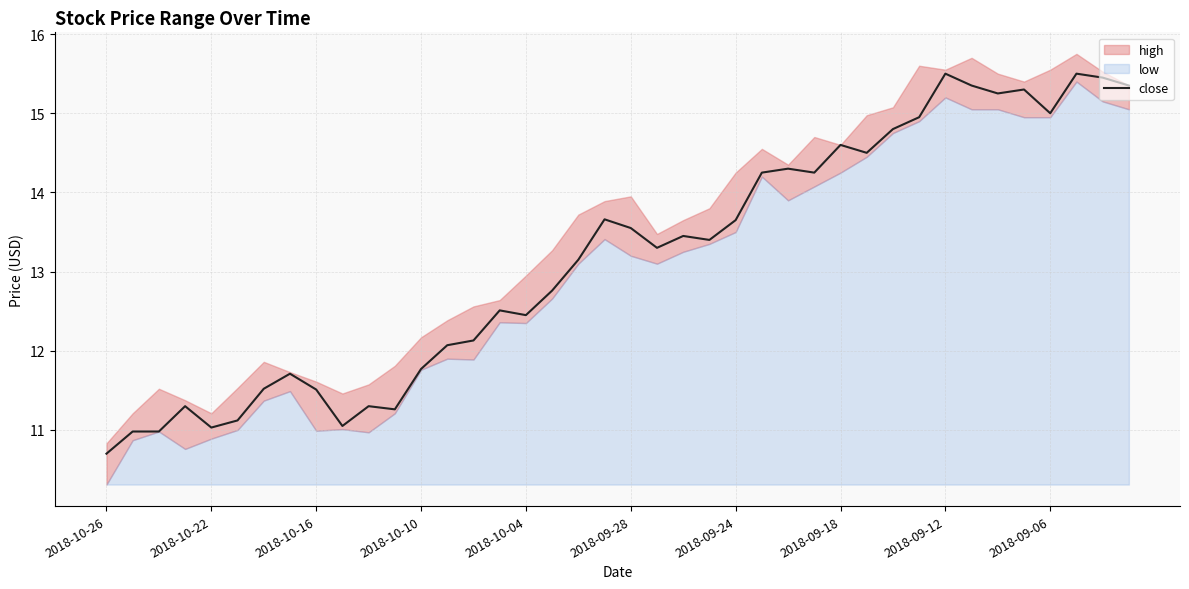

What is the difference between the maximum and second lowest values?

4.5